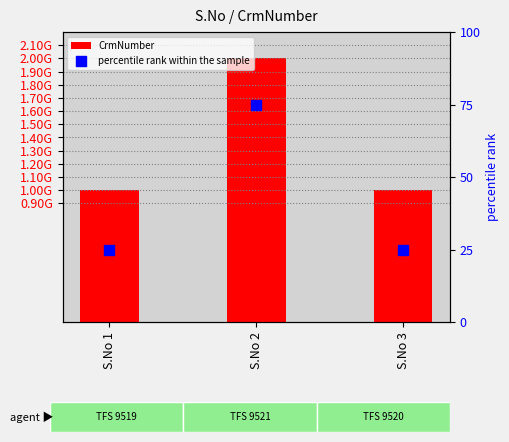

Which series reaches the minimum Y coordinate?

percentile rank within the sample